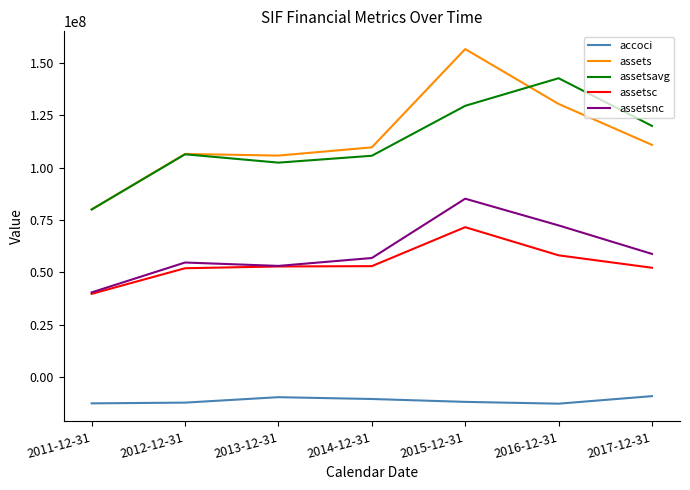

What is the total value across all series at 2016-12-31?

390813500